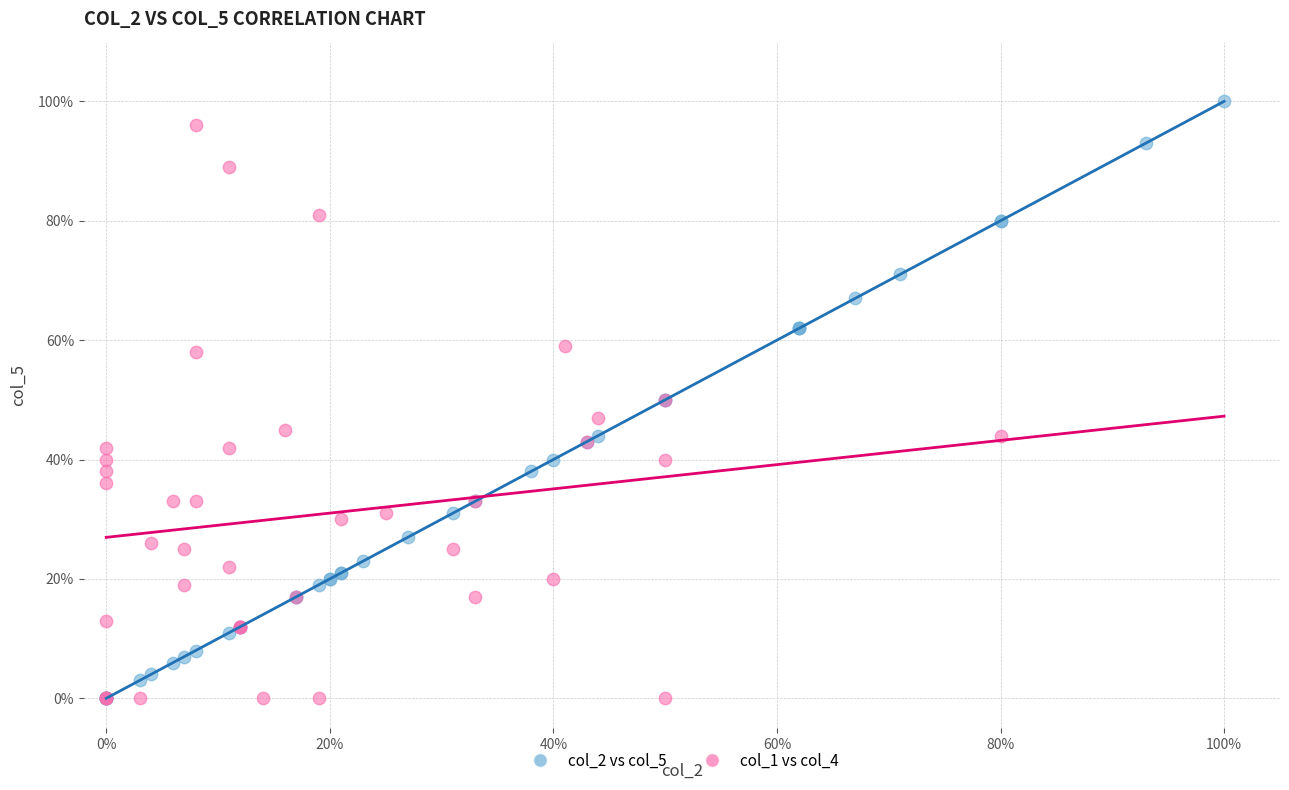

What are all the series names shown in the legend?

col_2 vs col_5, col_1 vs col_4